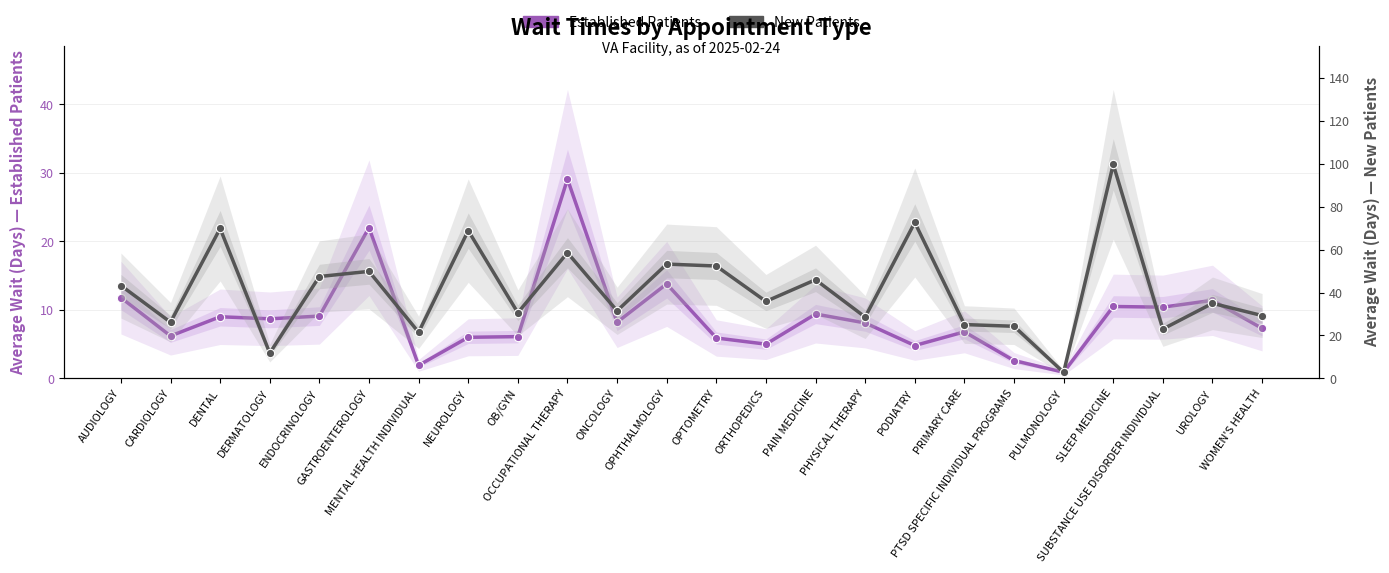

What is the difference between the highest and lowest values at PAIN MEDICINE?

36.6